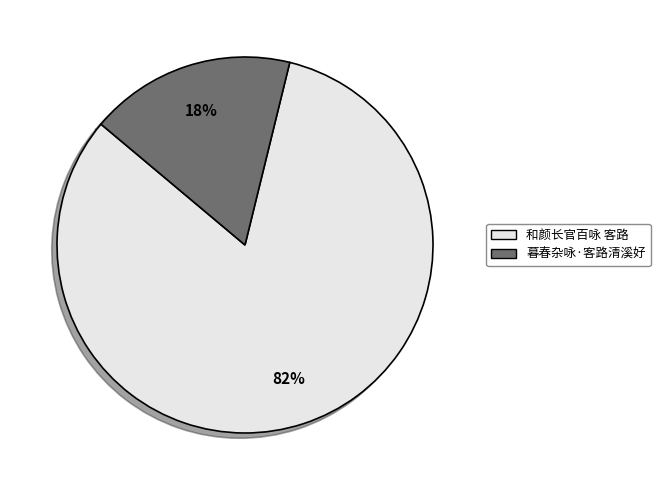

Does 暮春杂咏·客路清溪好 account for over 50% of the chart?

No